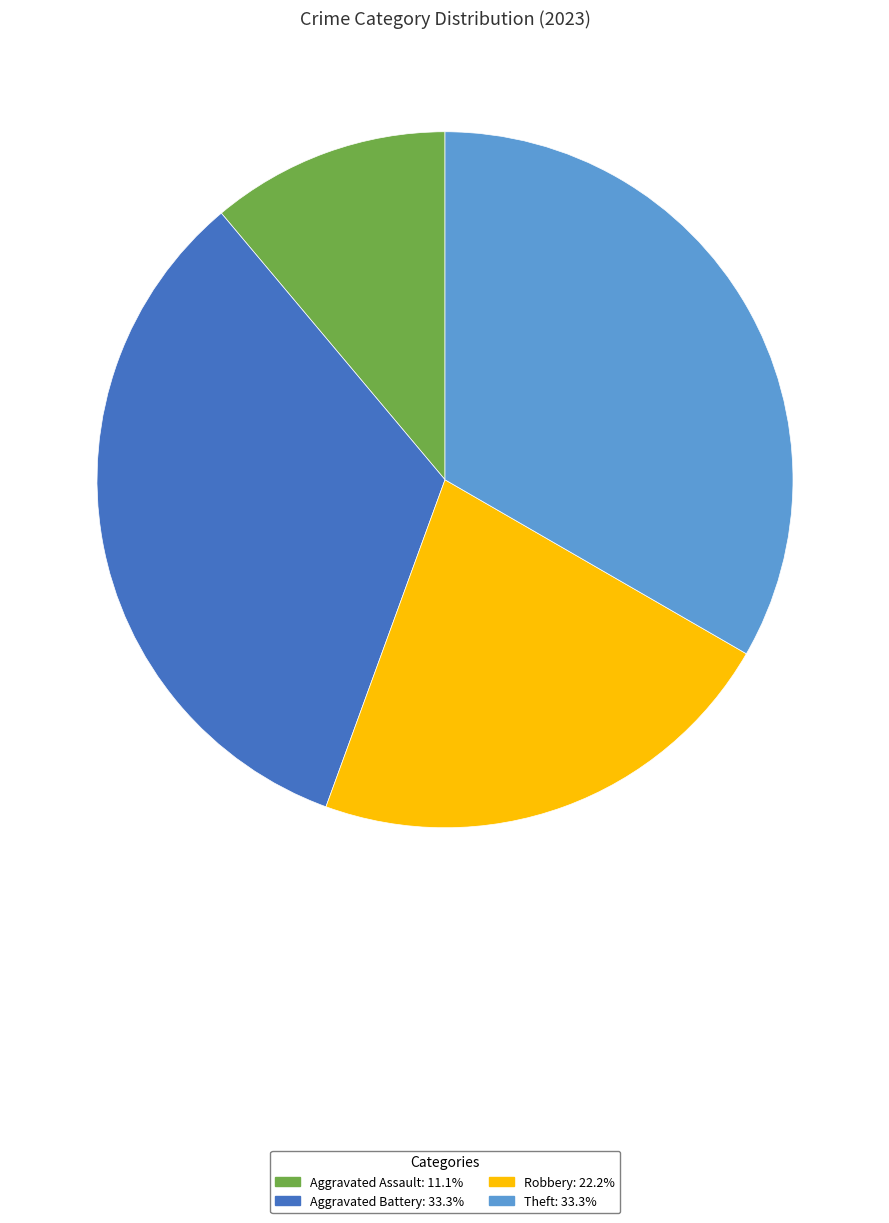

Is there a majority slice in this chart?

No